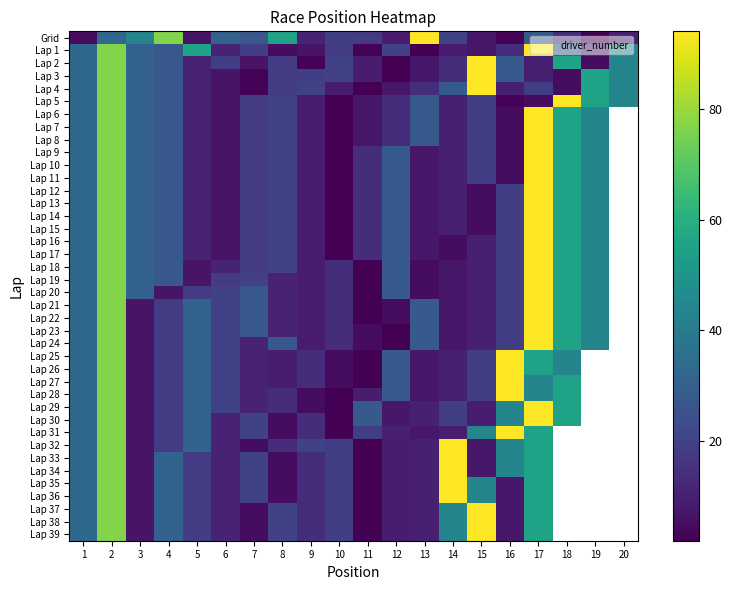

What is the total value across all series at 3?

797.0